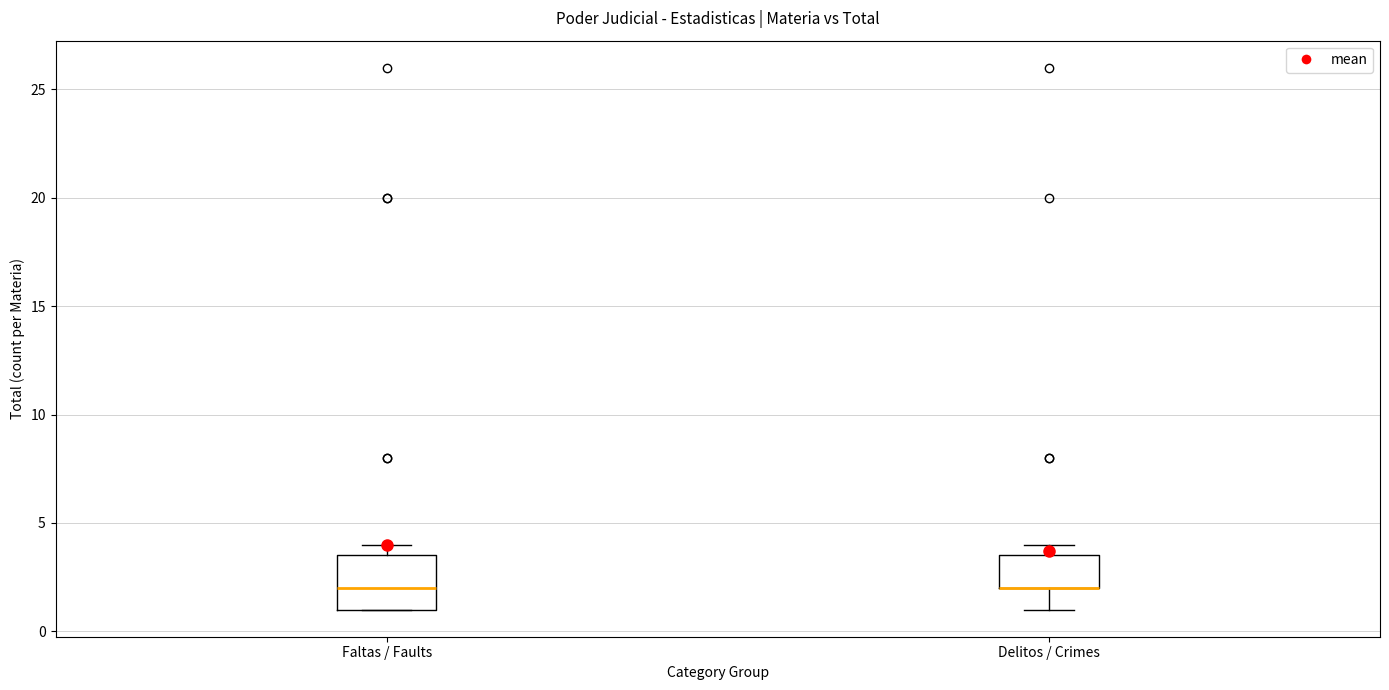

Reading left to right, read every box against the y-axis: the position of its median line, the range the box covers, and the ends of its whiskers. The values are not printed on the chart, so give them approximately, as read against the axis.

Faltas / Faults: median 2.0, box 1.0 to 3.5, whiskers 1.0 to 4.0
Delitos / Crimes: median 2.0 (drawn on the box's lower edge), box 2.0 to 3.5, whiskers 1.0 to 4.0